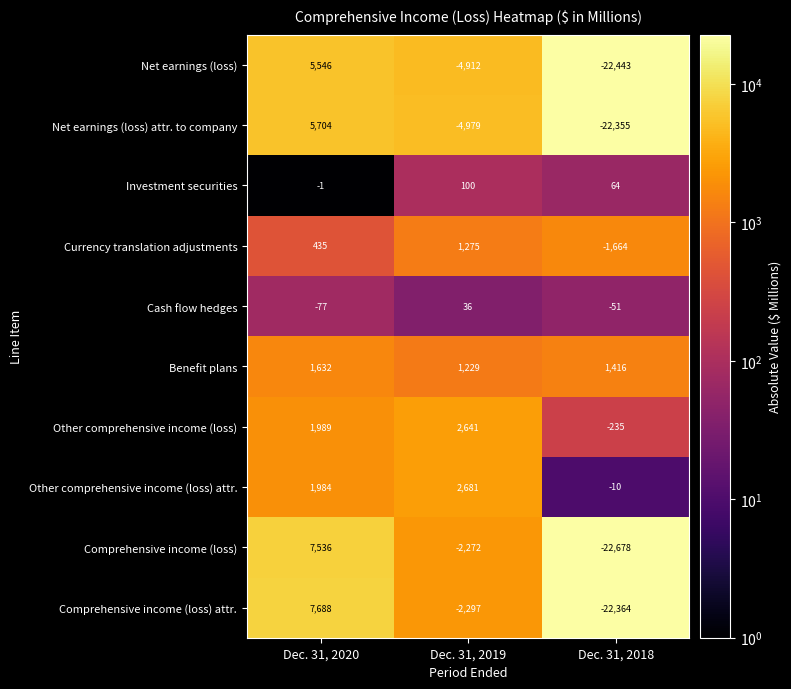

List the labels in order of Comprehensive income (loss) value, smallest first.

Dec. 31, 2018, Dec. 31, 2019, Dec. 31, 2020